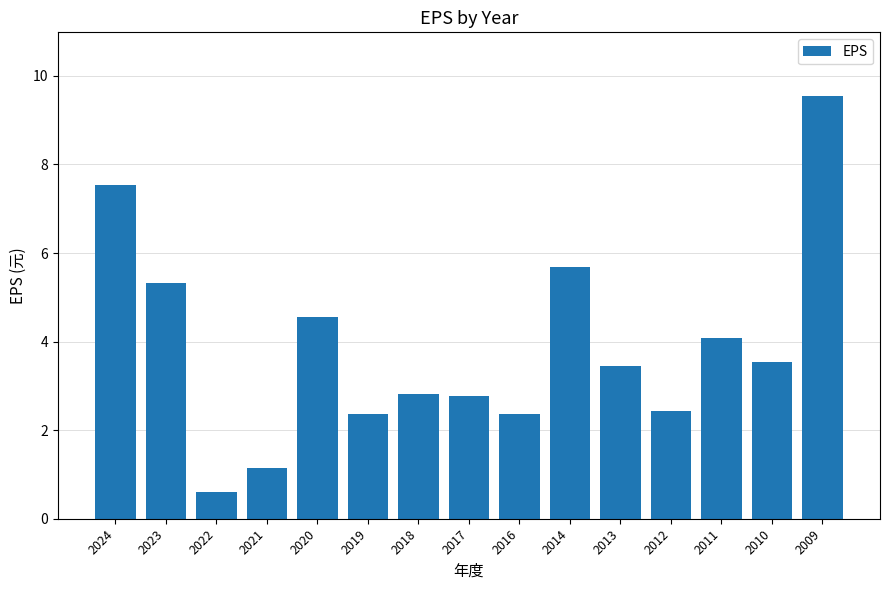

Which has a higher value, 2021 or 2011?

2011